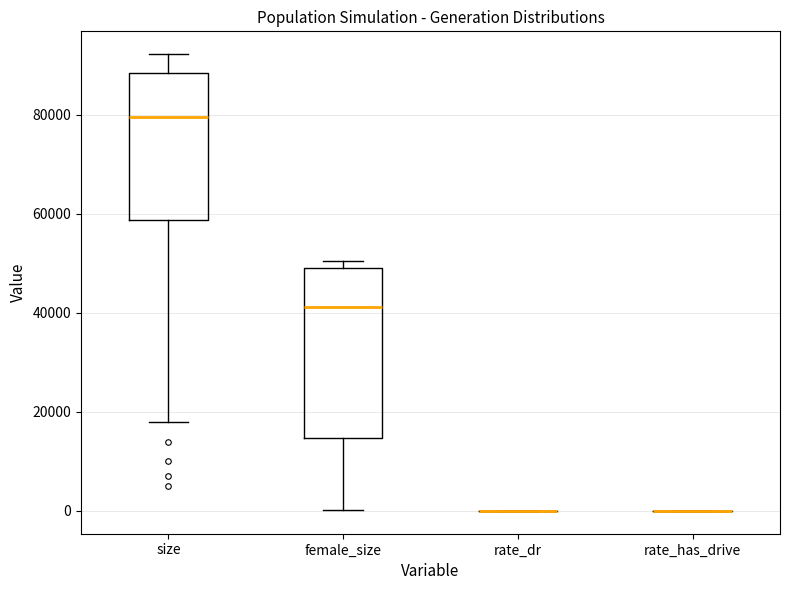

Reading left to right, read every box against the y-axis: the position of its median line, the range the box covers, and the ends of its whiskers. The values are not printed on the chart, so give them approximately, as read against the axis.

size: median 80000, box 58000 to 88000, whiskers 18000 to 92000
female_size: median 42000, box 14000 to 50000, whiskers 0 to 50000 (just above the box's upper edge)
rate_dr: box collapsed to a line at 0, whiskers 0 to 0
rate_has_drive: box collapsed to a line at 0, whiskers 0 to 0